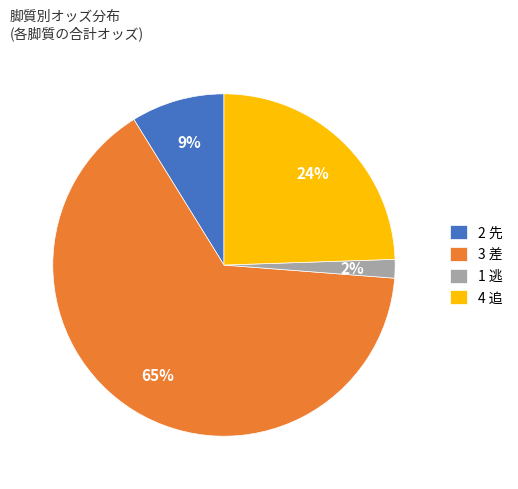

Which has a higher value, 1 逃 or 2 先?

2 先